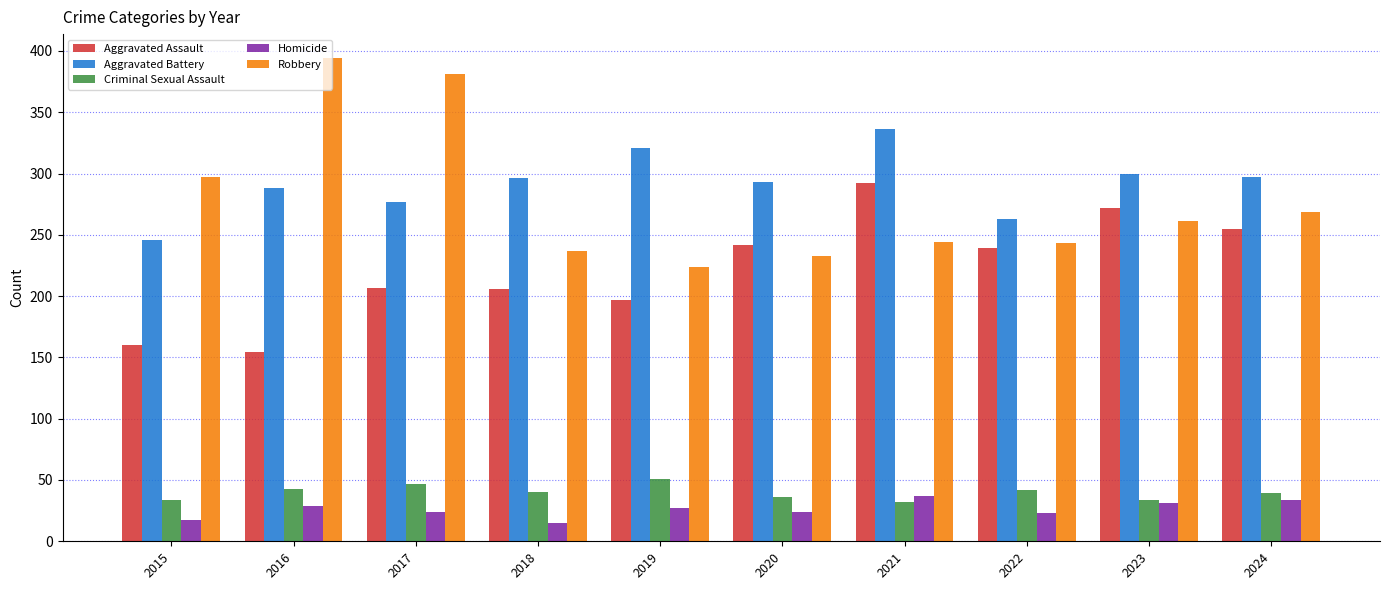

Which series has the widest spread of values?

Robbery